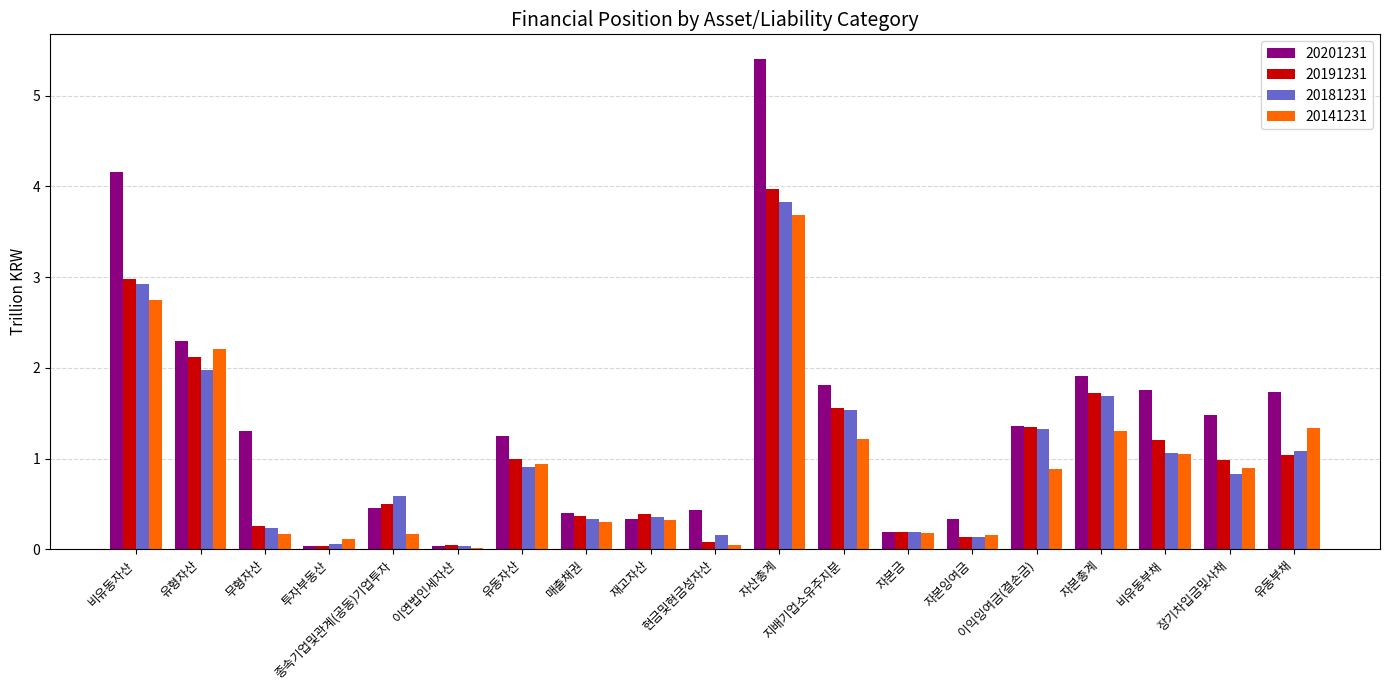

What is the spread (max minus min) of values at 이익잉여금(결손금)?

0.5